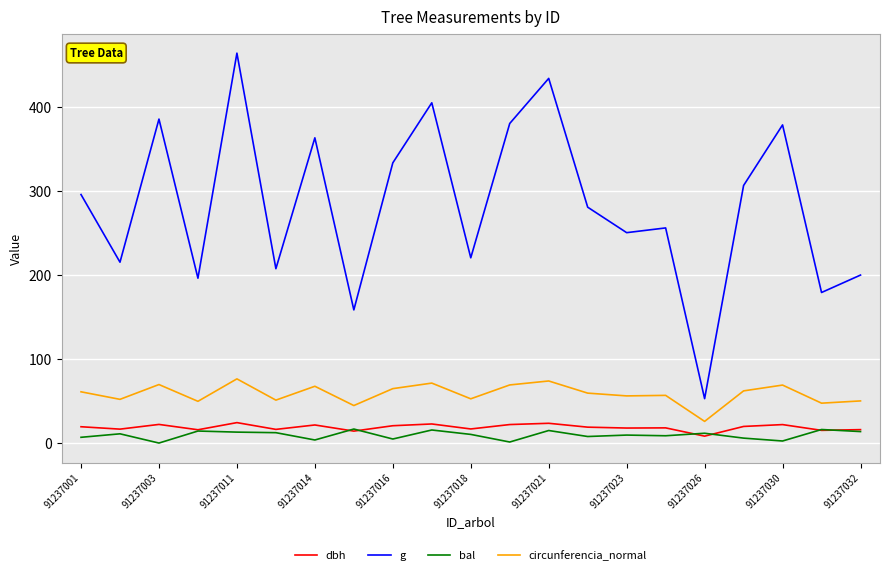

Which series has the largest total across all categories?

g